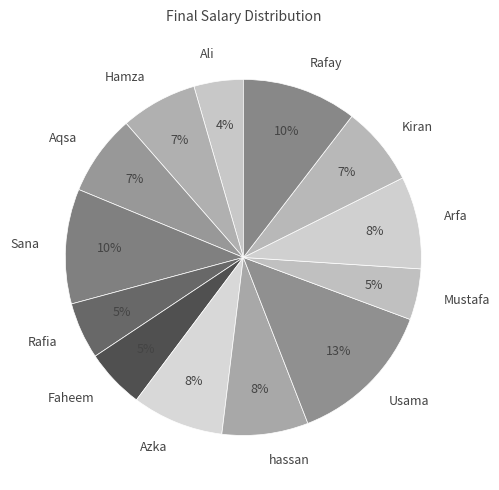

Approximately how many times larger is the value at Mustafa compared to hassan?

0.6